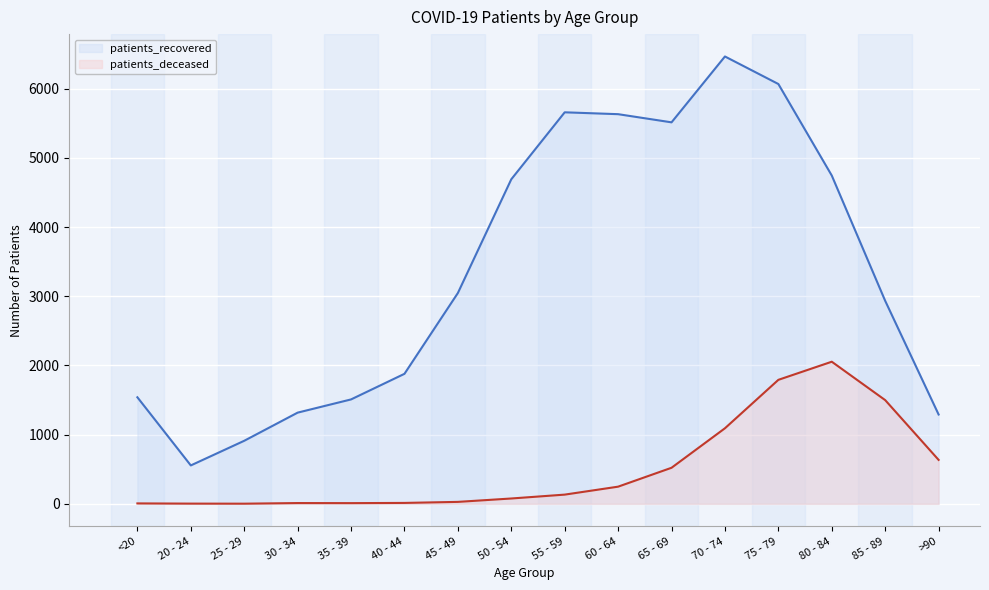

At which category is the sum across all series the highest?

75 - 79